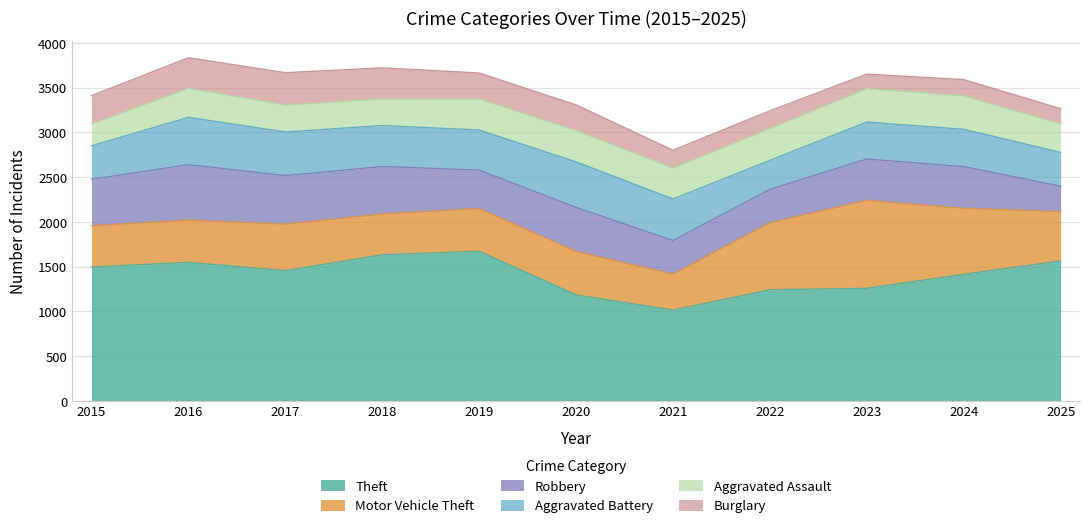

True or false: Aggravated Assault and Motor Vehicle Theft cross at least once.

False